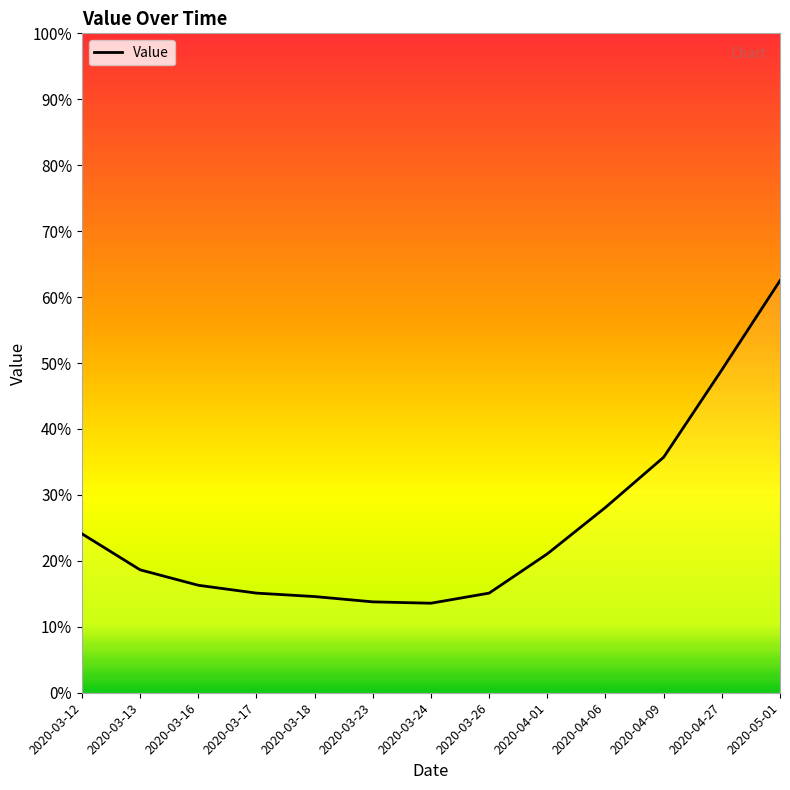

Count the values in the range 0 to 1.

13